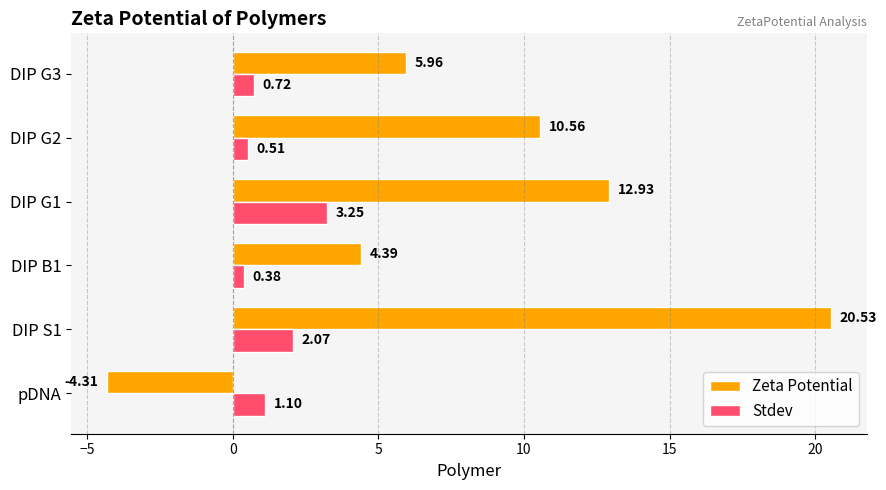

What is the difference between the maximum and second lowest values in the Stdev series?

2.7